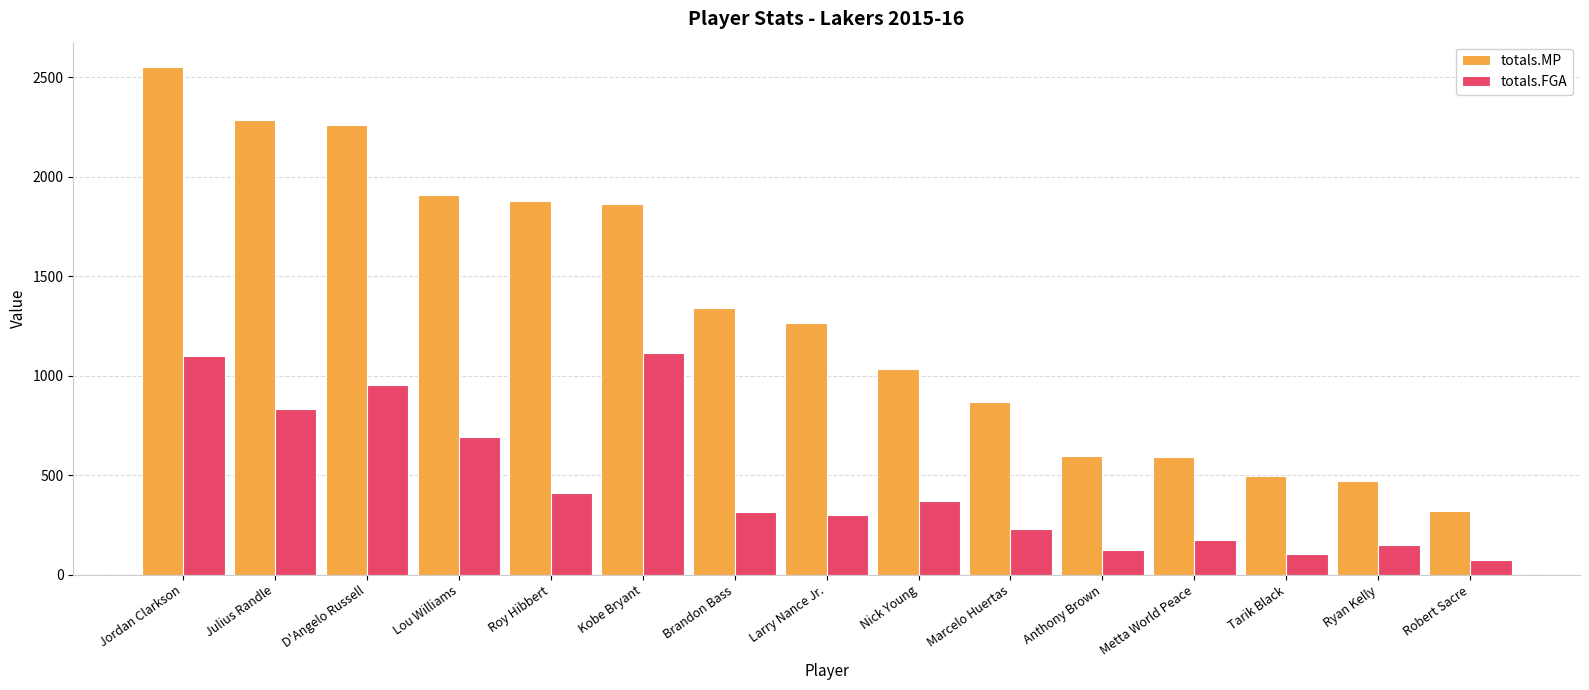

Where is totals.FGA nearest to the value 594?

Lou Williams